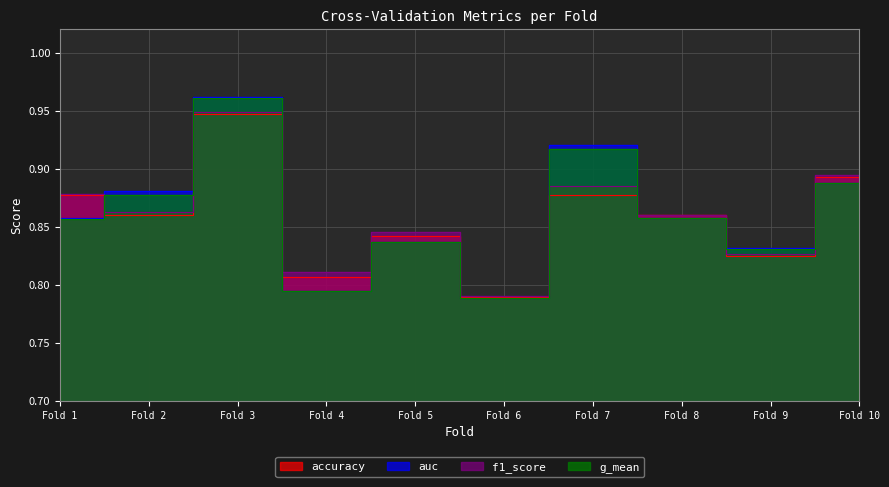

True or false: accuracy has more than 2 points higher than both neighbors.

True